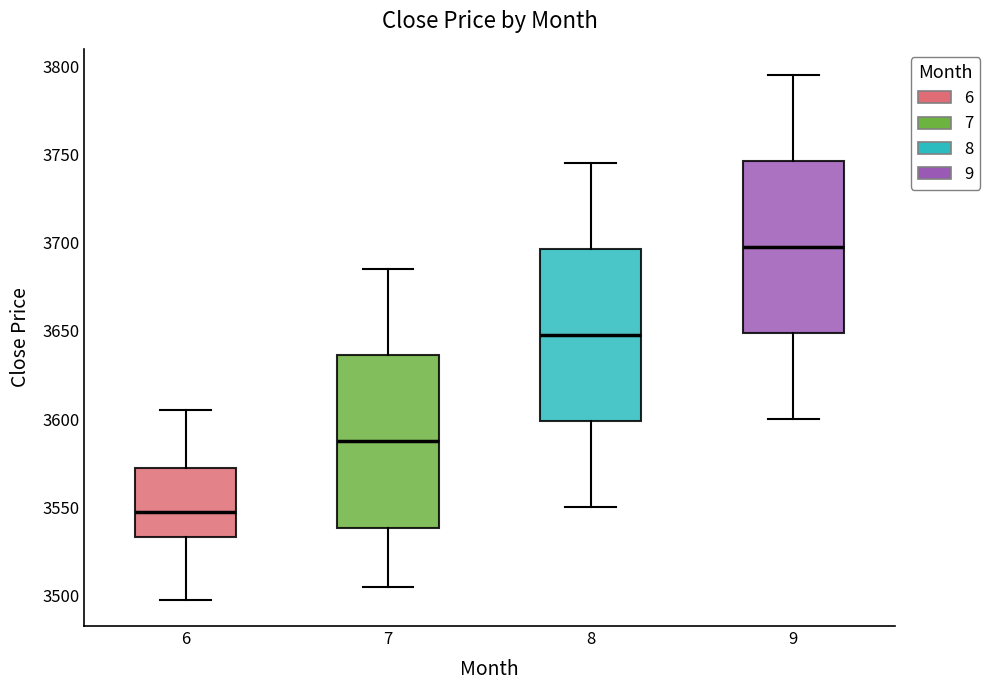

Reading left to right, read every box against the y-axis: the position of its median line, the range the box covers, and the ends of its whiskers. The values are not printed on the chart, so give them approximately, as read against the axis.

6: median 3550, box 3535 to 3570, whiskers 3500 to 3605
7: median 3590, box 3540 to 3635, whiskers 3505 to 3685
8: median 3650, box 3600 to 3695, whiskers 3550 to 3745
9: median 3700, box 3650 to 3745, whiskers 3600 to 3795